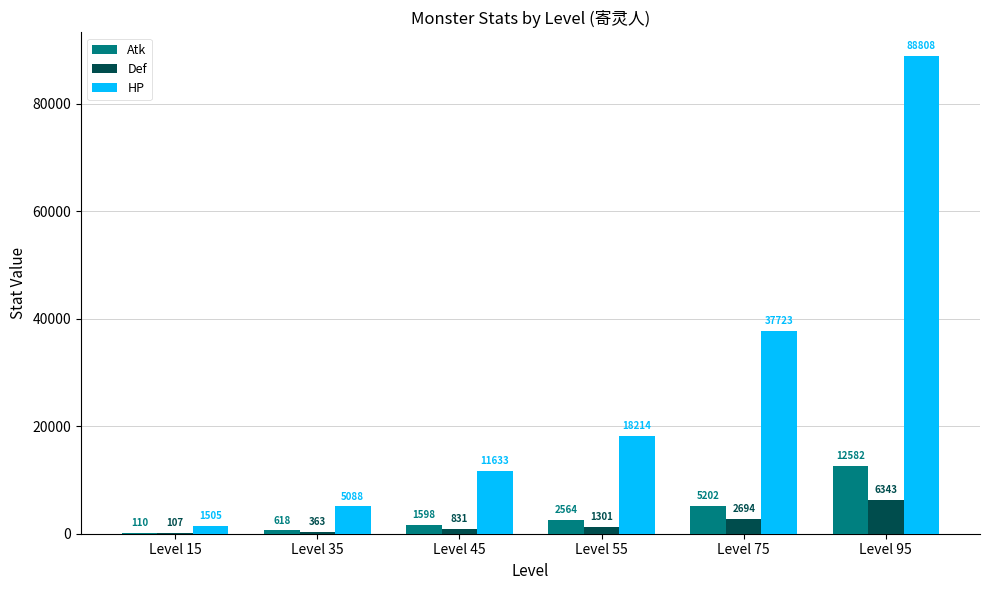

Is the value of HP at Level 95 greater than the value of Def at Level 95?

Yes